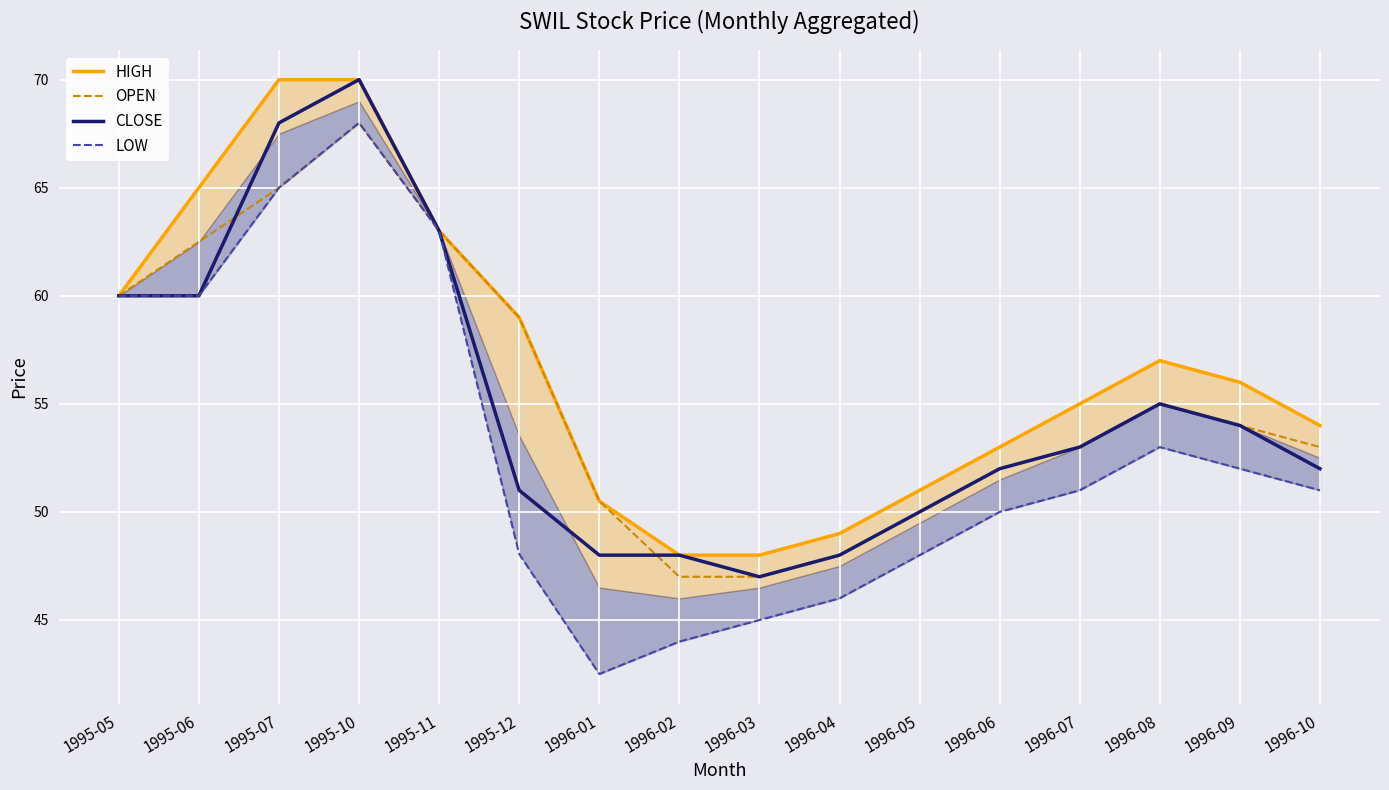

What position from the left is 1996-06?

12